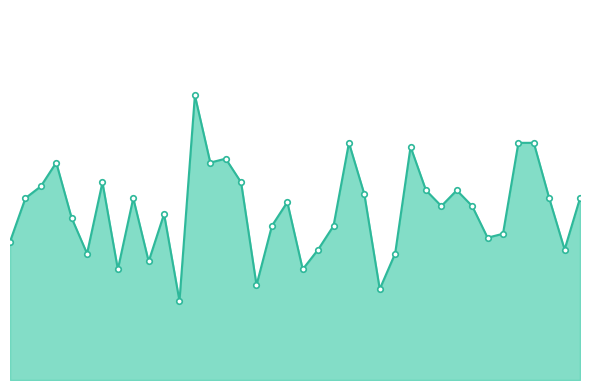

How many points are higher than both their immediate neighbors (excluding endpoints)?

10